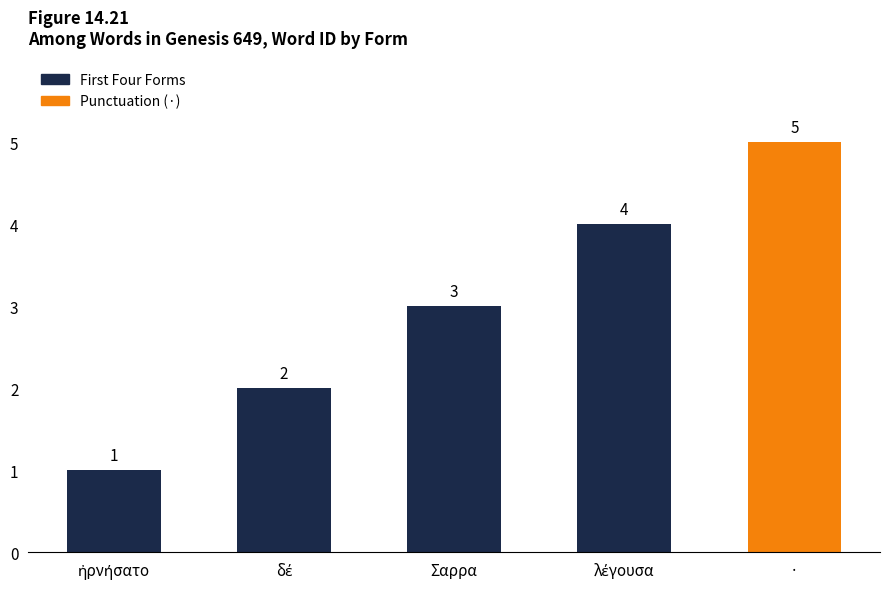

Are the bars horizontal?

No